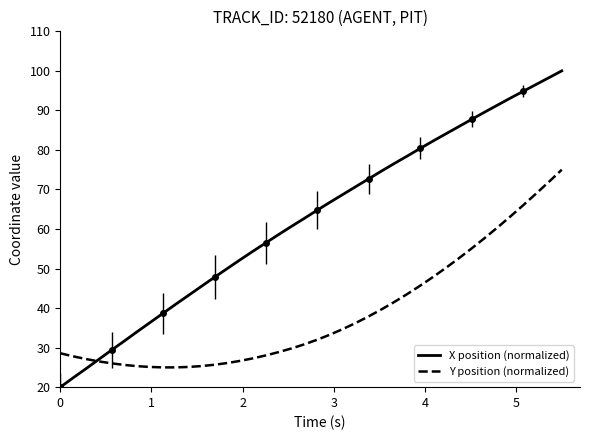

Reading right to left, what are all the values shown in this chart?

X position (normalized): 100.0	98.3	96.6	94.8	93.1	91.3	89.6	87.7	85.9	84.1	82.3	80.4	78.5	76.6	74.7	72.7	70.8	68.8	66.8	64.8	62.7	60.7	58.6	56.5	54.4	52.2	50.0	47.8	45.6	43.3	41.0	38.7	36.4	34.1	31.7	29.4	27.0	24.7	22.4	20.0
Y position (normalized): 75.0	71.9	68.9	66.0	63.2	60.4	57.7	55.1	52.6	50.2	47.9	45.7	43.6	41.6	39.7	37.9	36.3	34.7	33.3	32.0	30.9	29.8	28.9	28.0	27.3	26.7	26.1	25.7	25.3	25.1	25.0	25.0	25.1	25.3	25.6	26.0	26.5	27.1	27.8	28.6